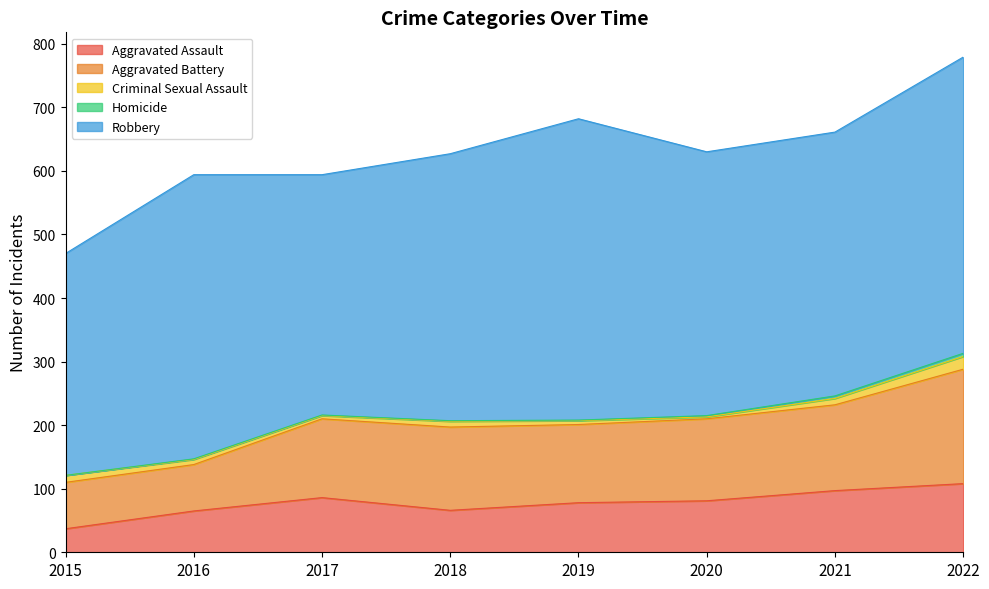

Reading left to right, extract all data points from this chart.

Aggravated Assault: 37	65	86	66	78	81	97	108
Aggravated Battery: 73	73	124	131	123	129	135	180
Criminal Sexual Assault: 11	8	5	9	6	3	10	20
Homicide: 0	1	1	1	1	2	4	5
Robbery: 349	447	378	420	474	415	415	466